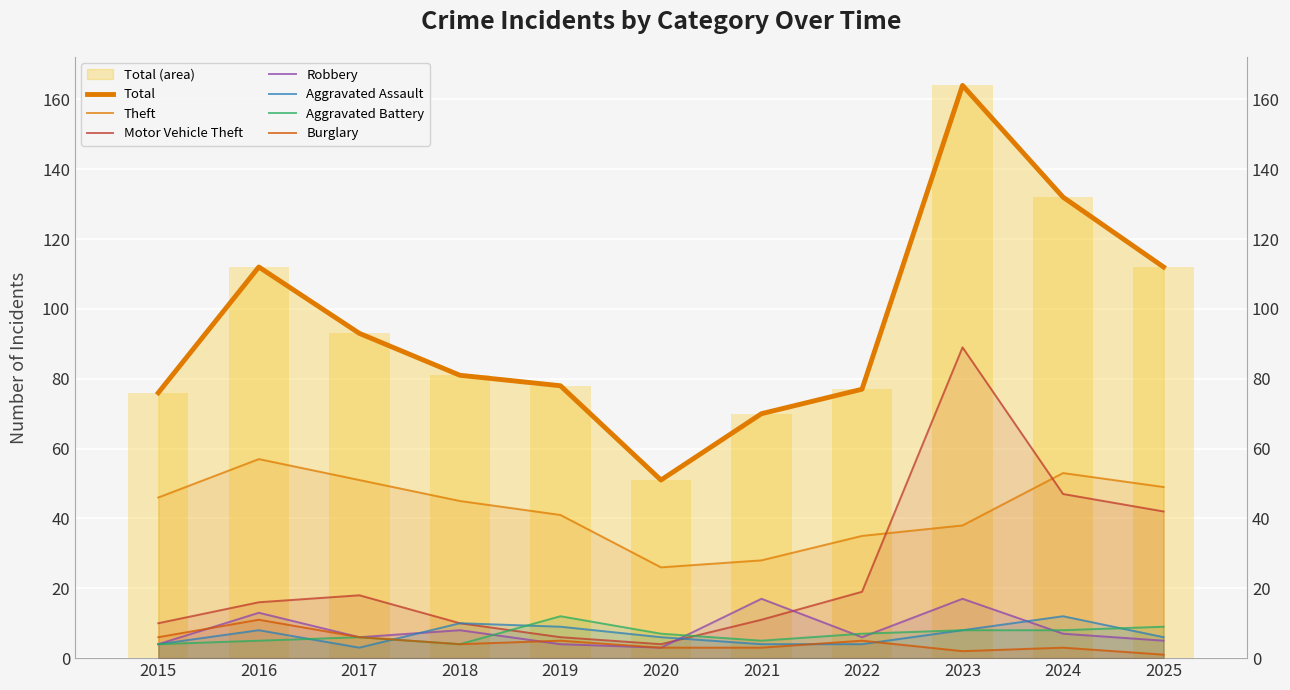

Which label corresponds to the smallest value in the chart?

2025